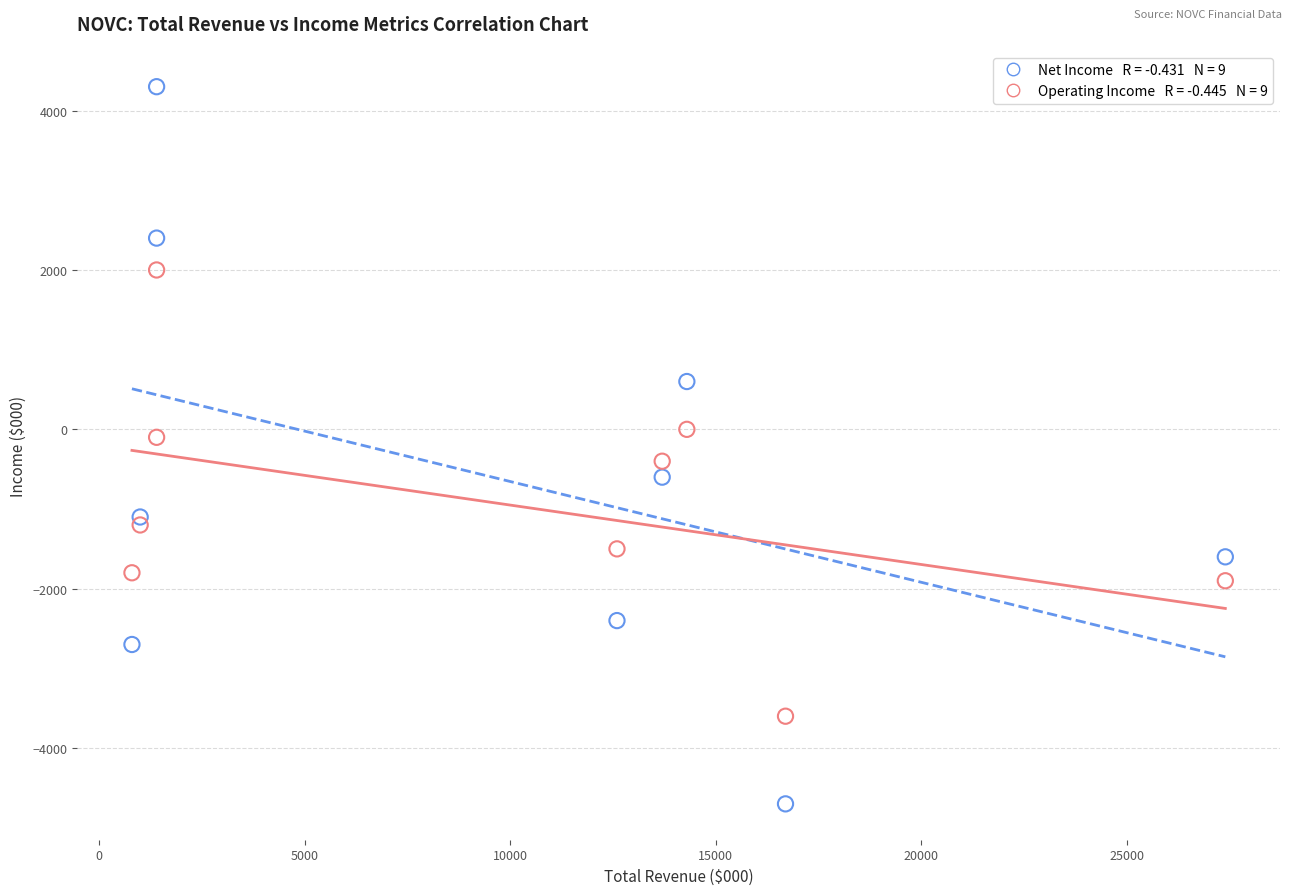

Across all data points, what is the range of Y values (max minus min)?

9000